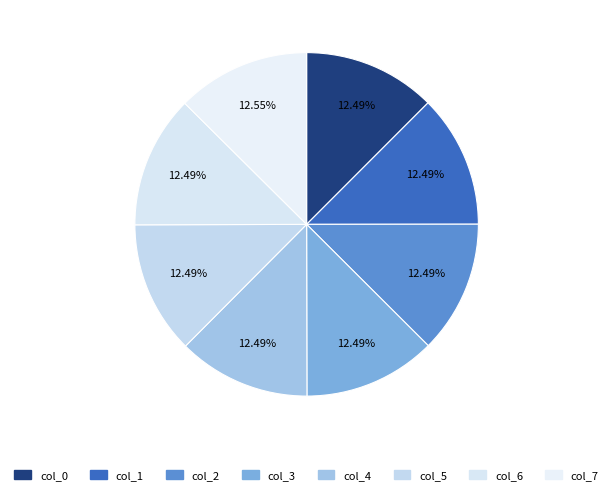

Between col_7 and col_5, which is larger?

col_7